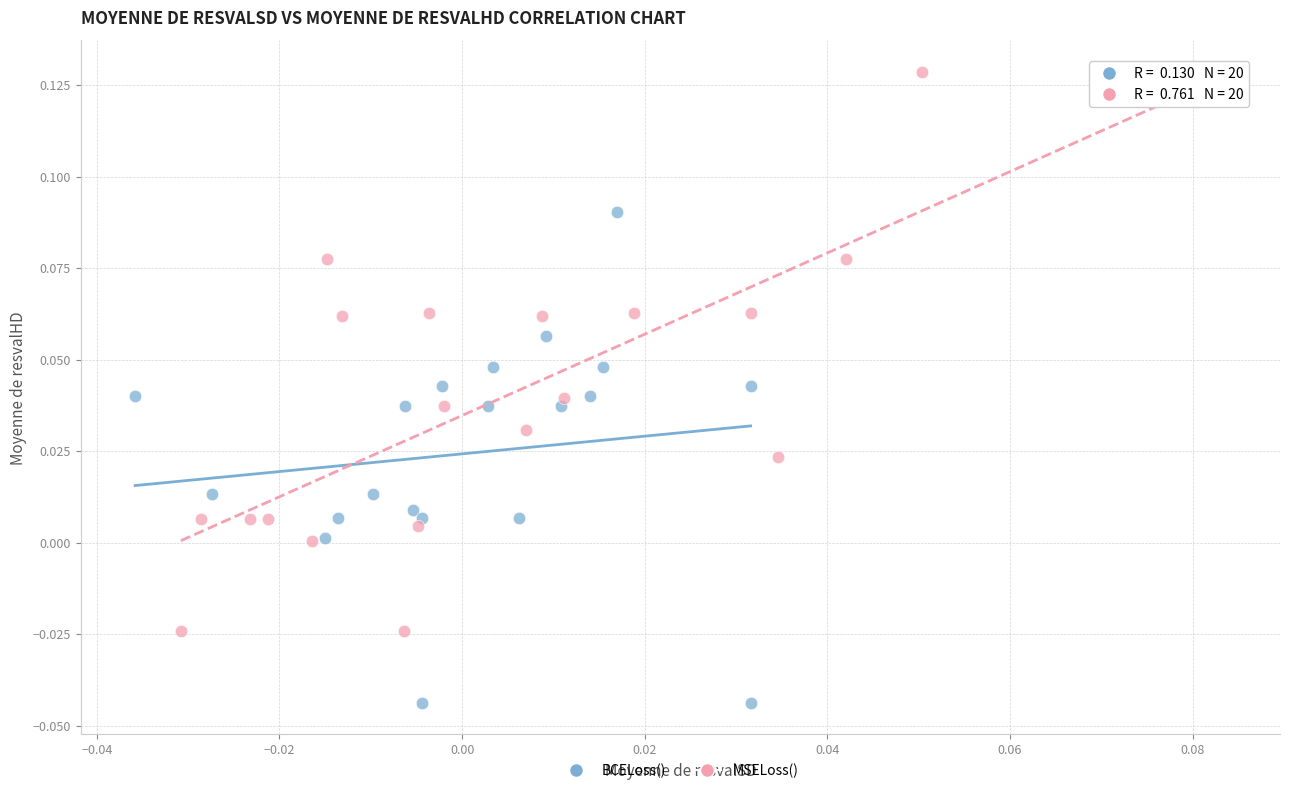

Which series has the widest spread of Y values?

MSELoss()